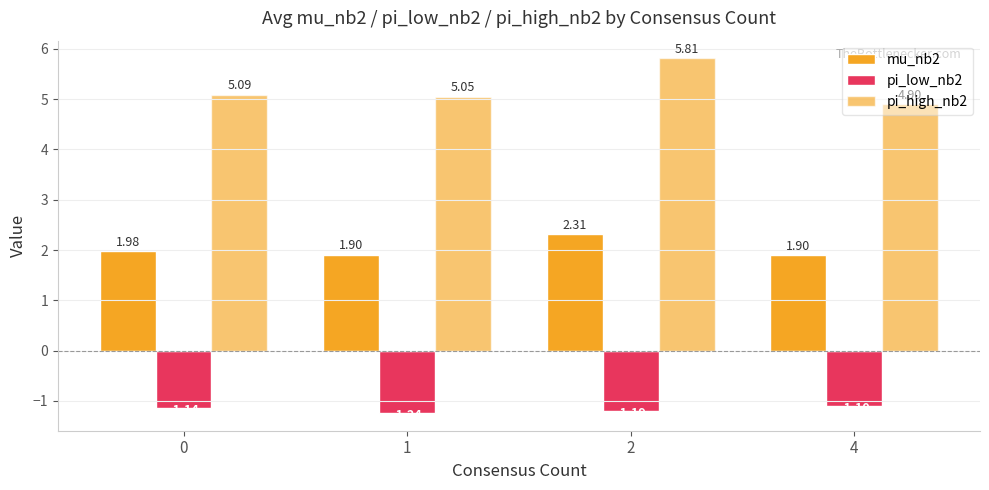

What is the value of the pi_low_nb2 bar at the 4th from the left?

-1.1